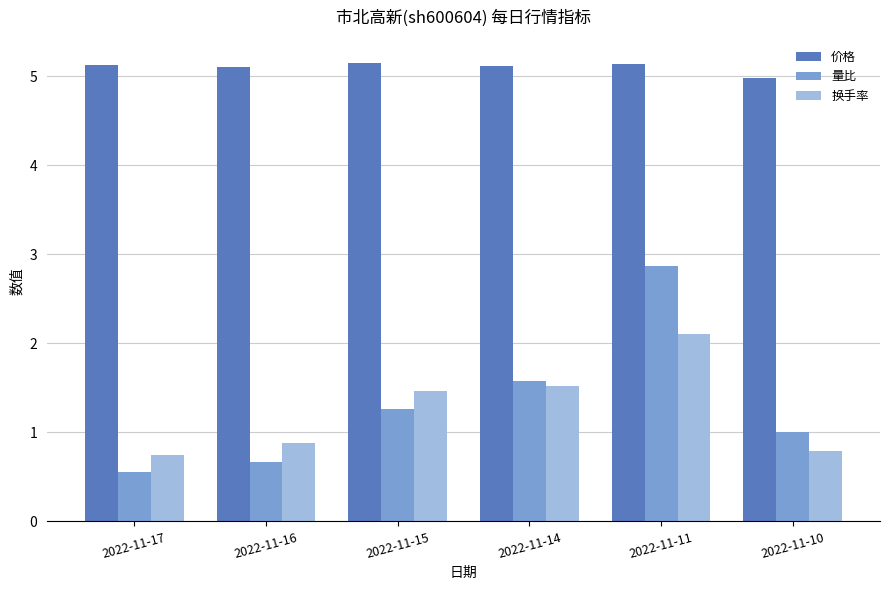

How many distinct data groups are displayed?

3